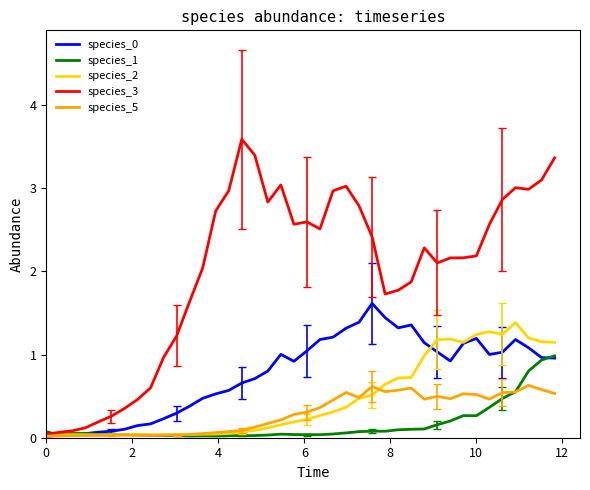

How many lines are shown in the chart?

5